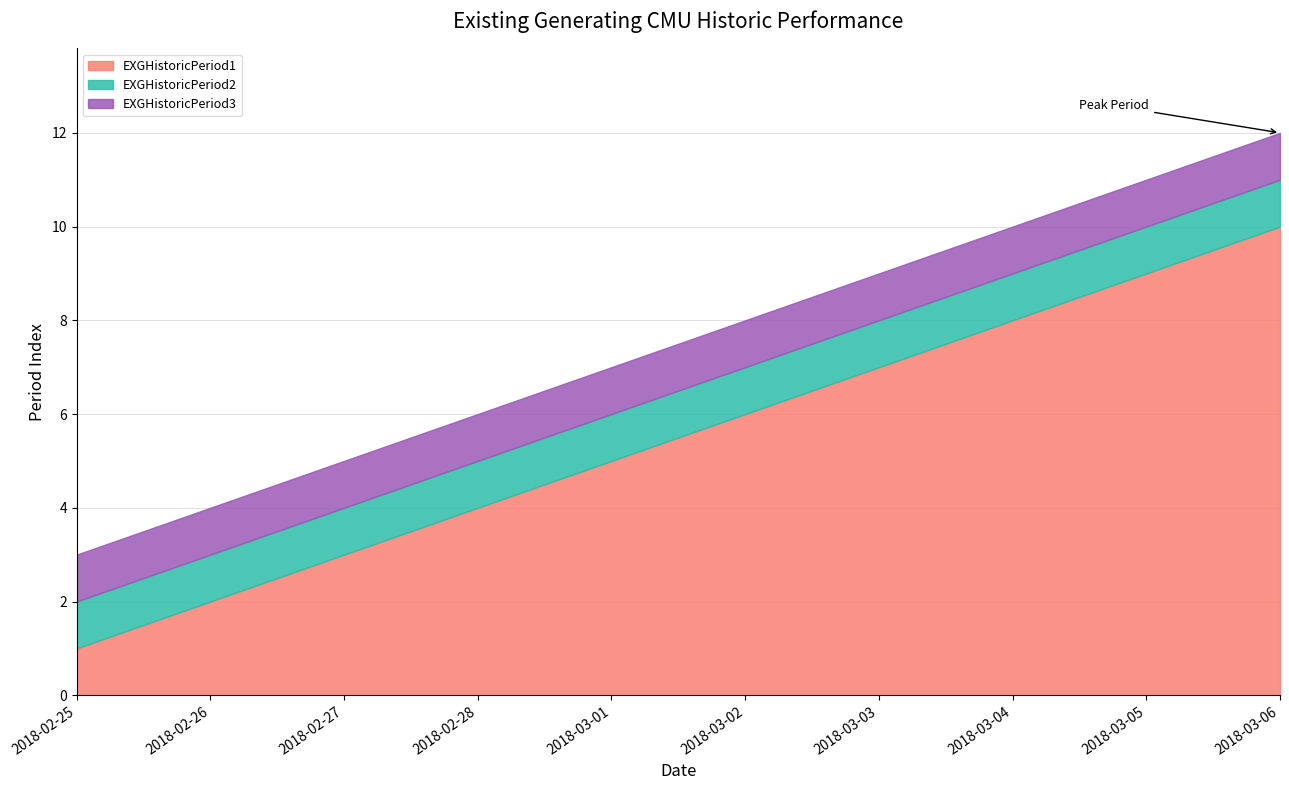

How many values in the EXGHistoricPeriod2 series exceed 7?

4